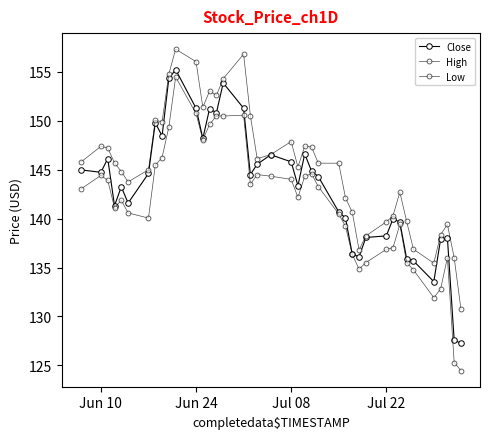

Does the chart display data point markers on the line(s)?

Yes